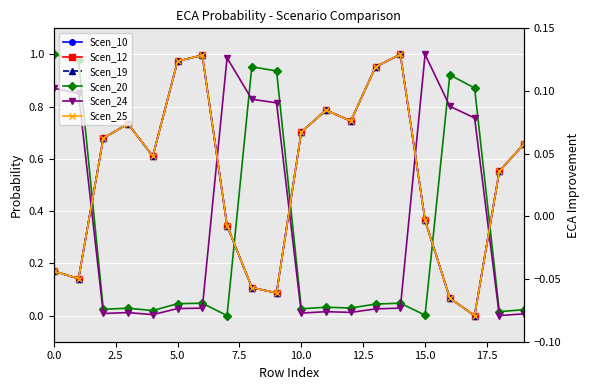

How many interior local valleys does the Scen_12 series have?

5